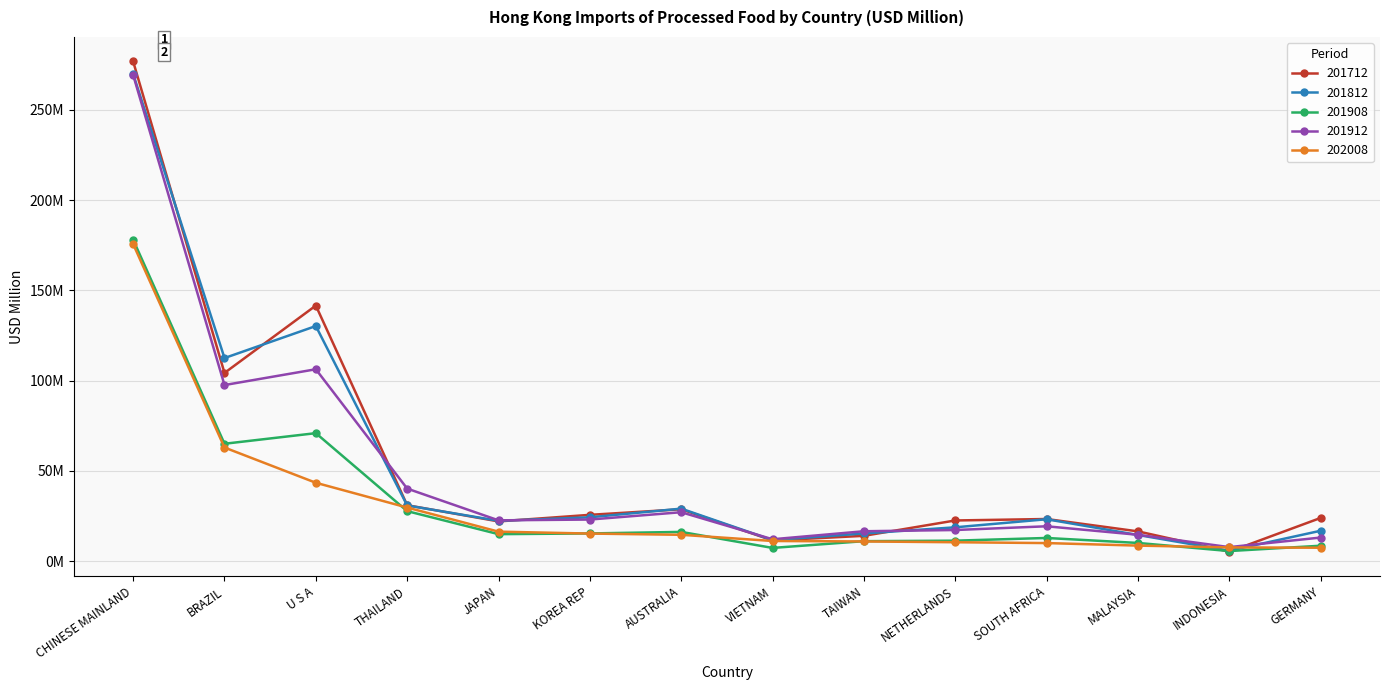

At which label is 201712 closest to 141?

U S A